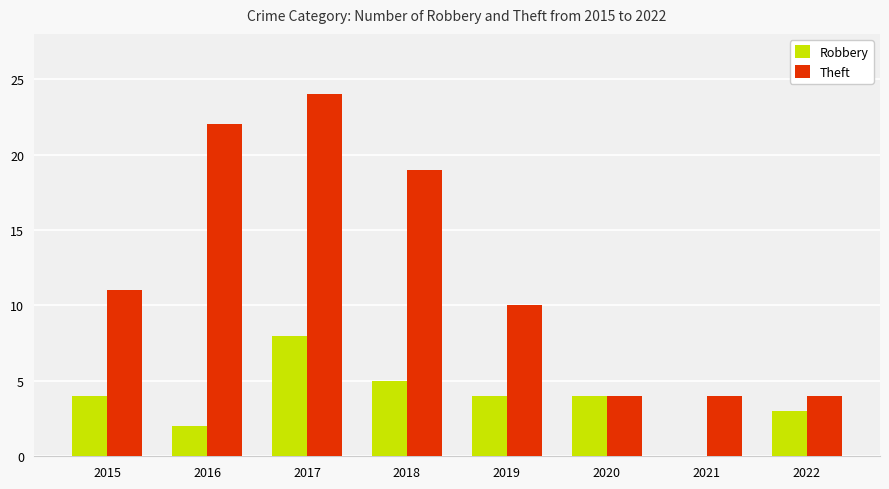

Which series has the largest total across all categories?

Theft